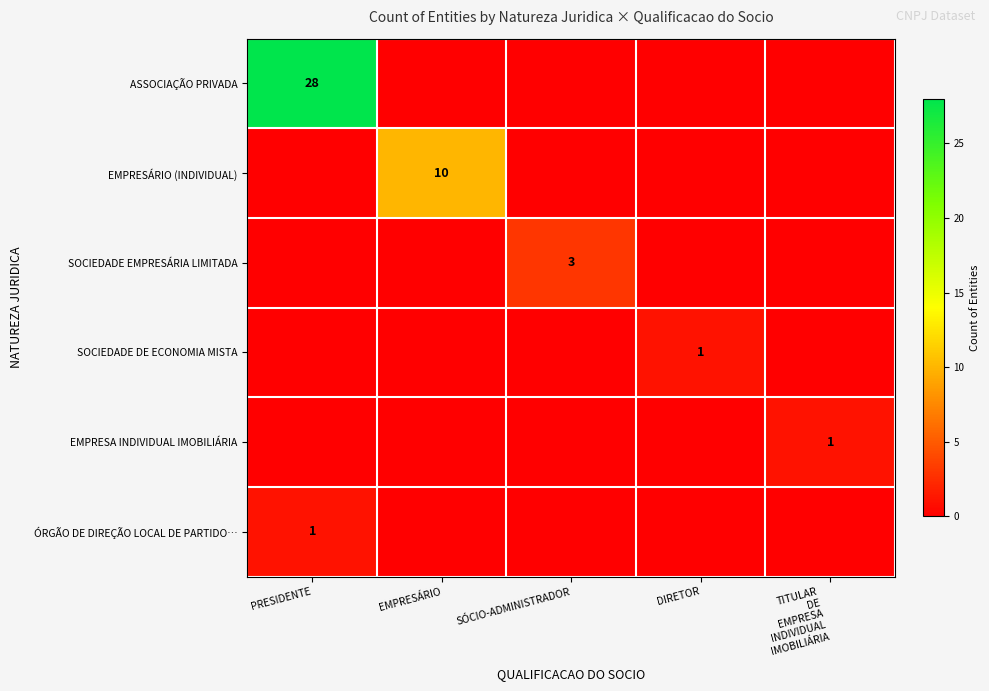

The value of SOCIEDADE EMPRESÁRIA LIMITADA at SÓCIO-ADMINISTRADOR is 3. True or false?

True